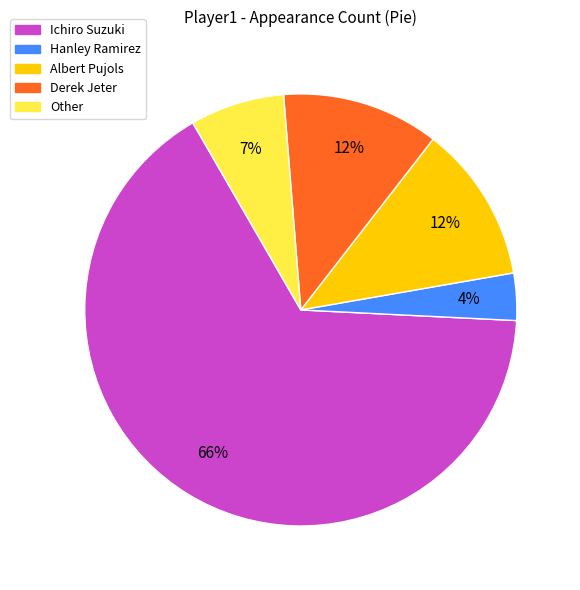

To the nearest percent, what is the difference between the Hanley Ramirez and Albert Pujols slice percentages?

8%